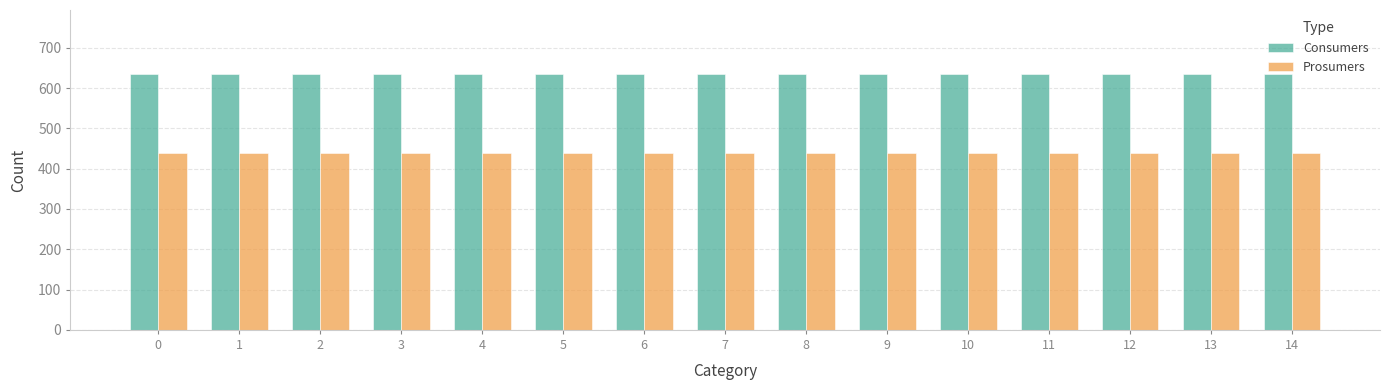

Does the chart contain any negative values?

No